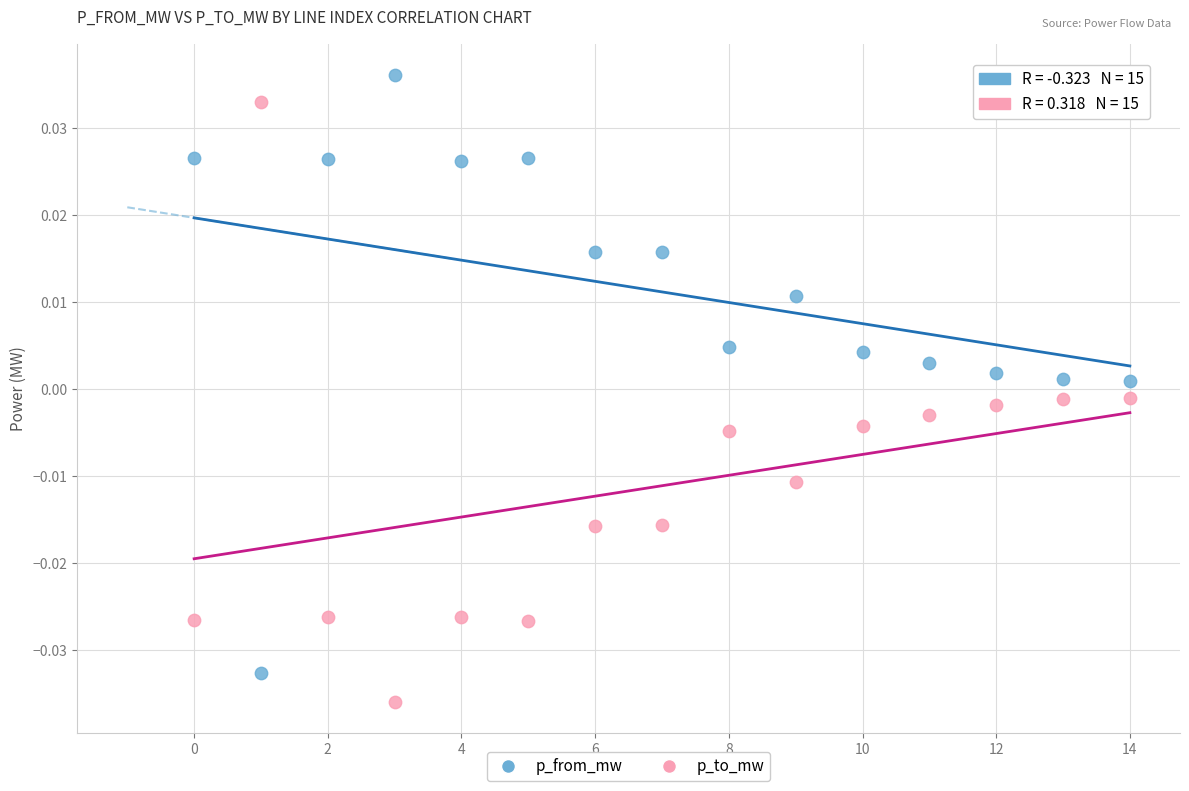

Which series contains the lowest Y value?

p_to_mw